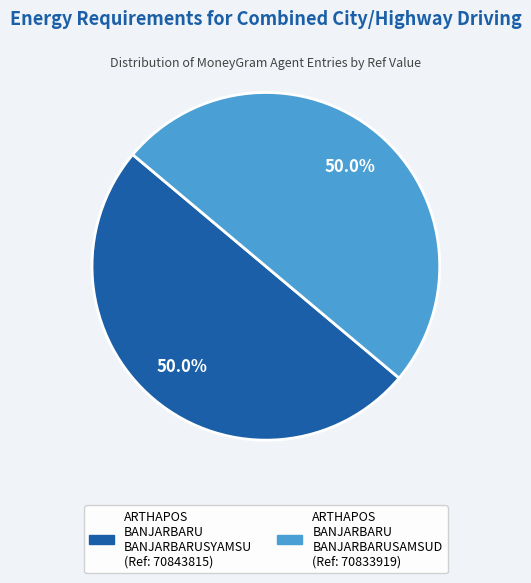

How many slices are in this pie chart?

2